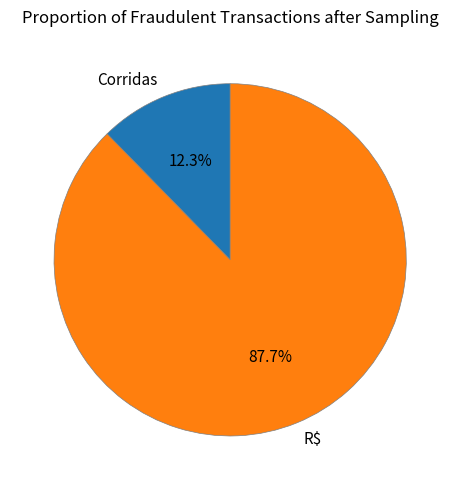

To the nearest percent, what is the average slice percentage?

50%